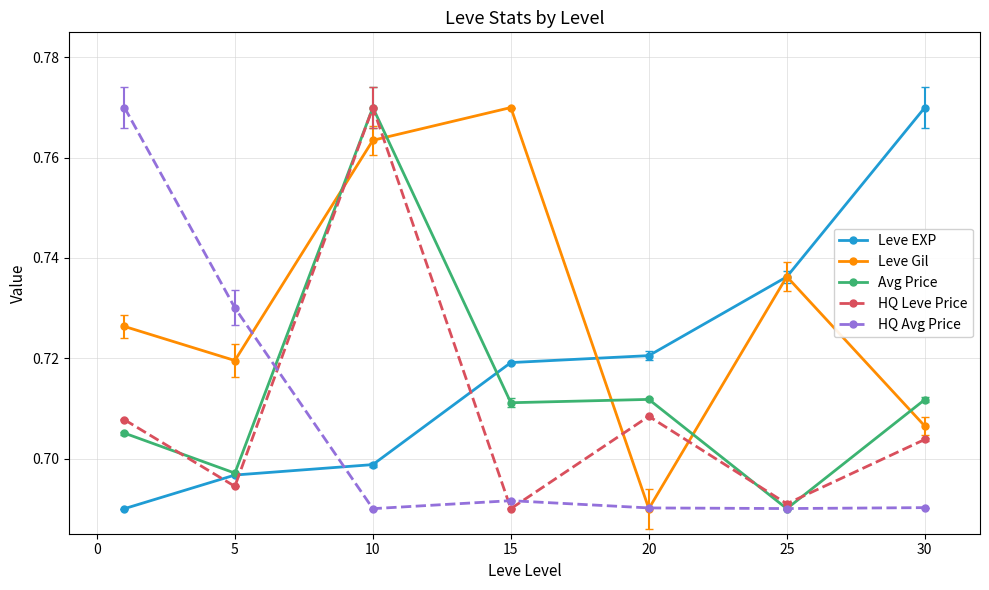

In Leve Gil, how many points are lower than both neighbors (excluding endpoints)?

2